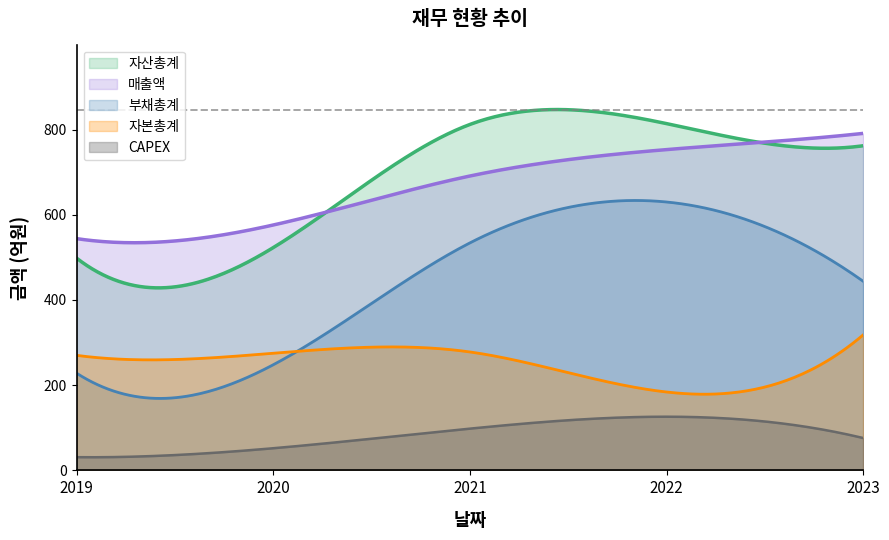

The value of 부채총계 at 2023 is 444. True or false?

True